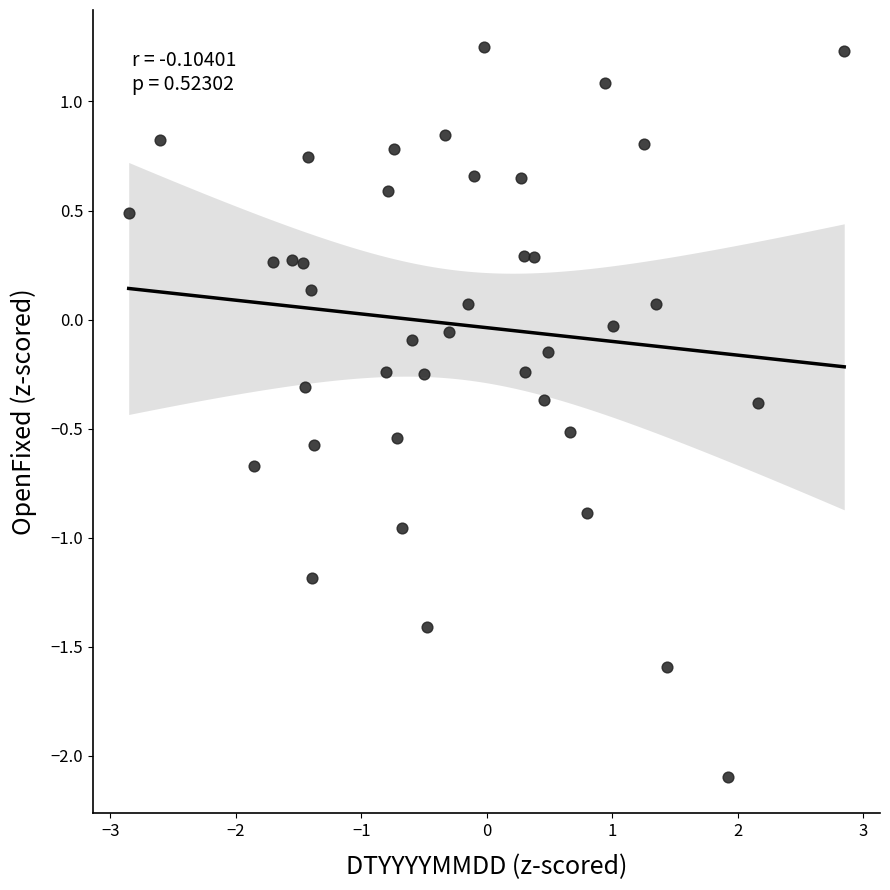

What is the range of Y values (max minus min)?

3.3